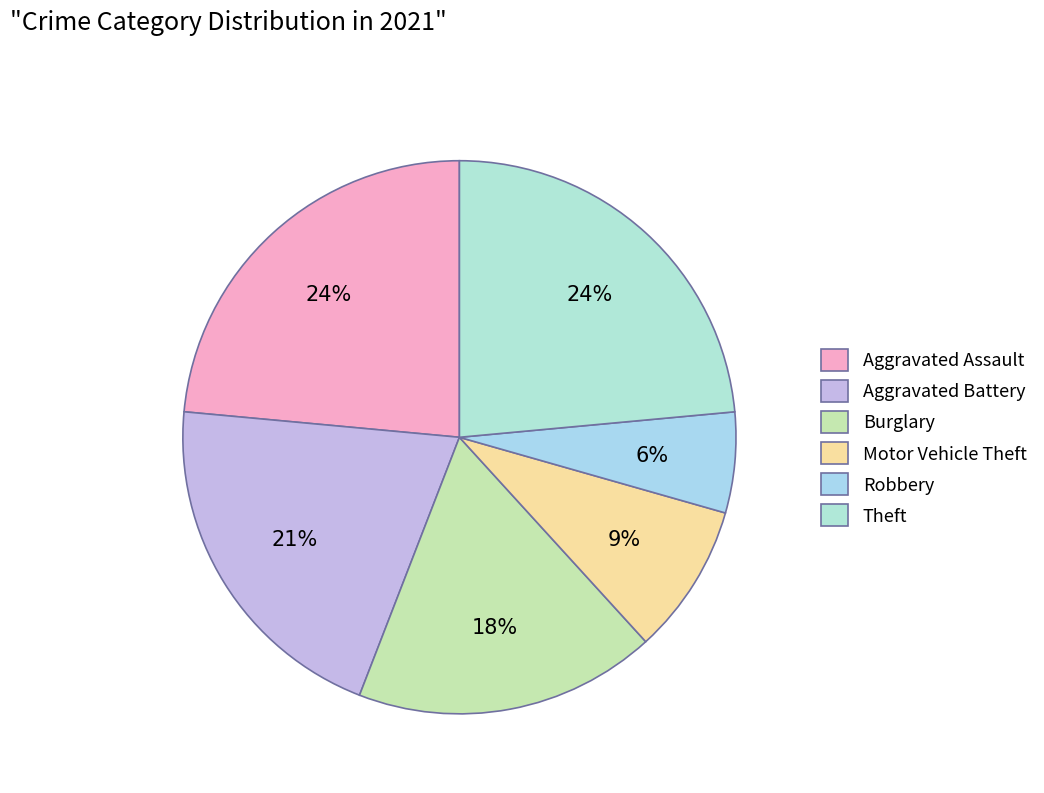

Is there any slice that represents more than half of the pie?

No